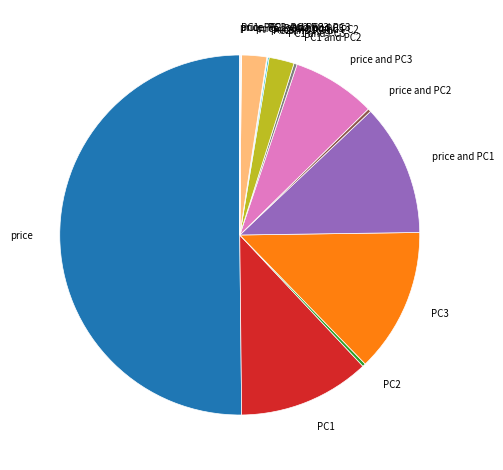

Which slice is the largest?

price